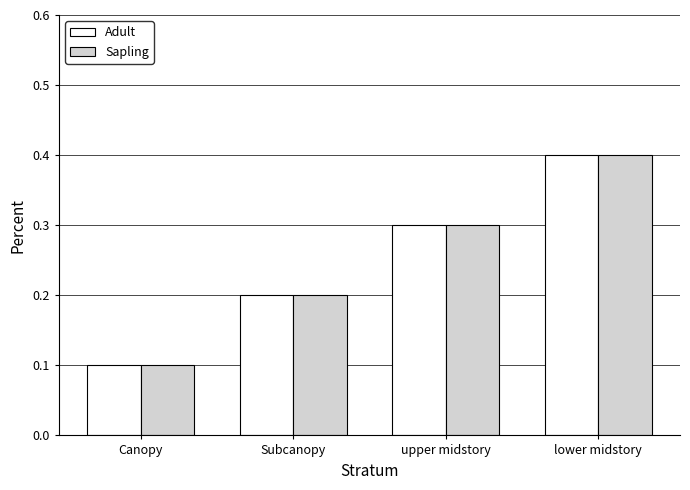

Reading right to left, what are all the values shown in this chart?

Adult: 0.4	0.3	0.2	0.1
Sapling: 0.4	0.3	0.2	0.1